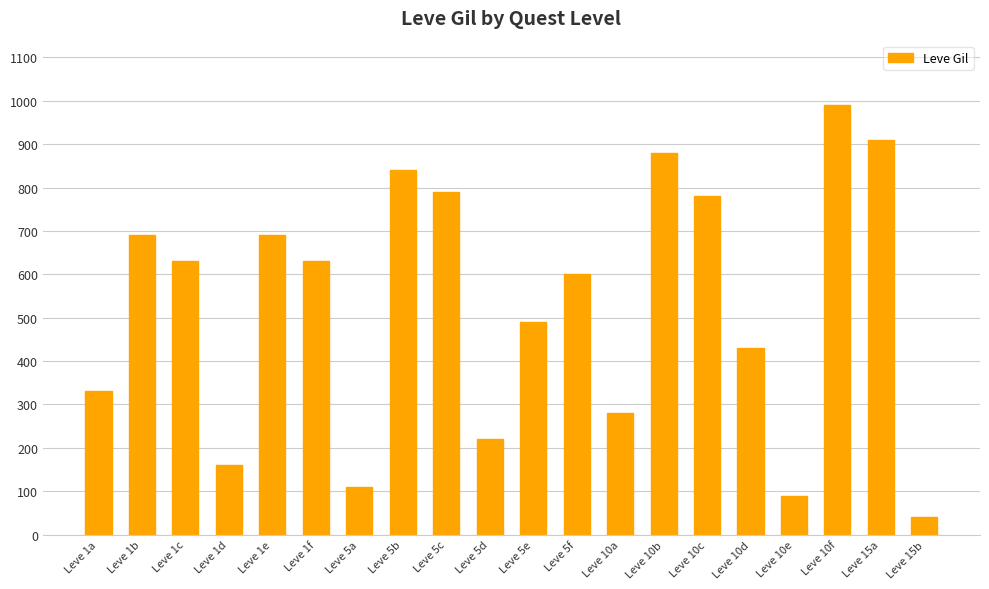

What is the difference between the maximum and minimum values?

950